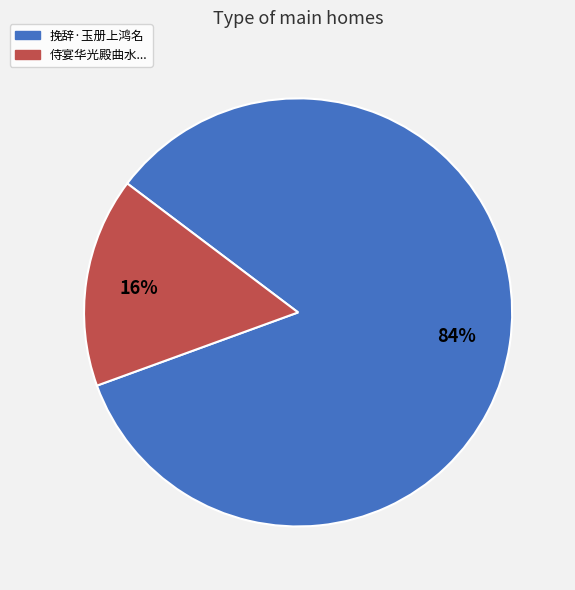

How many segments does this pie chart have?

2